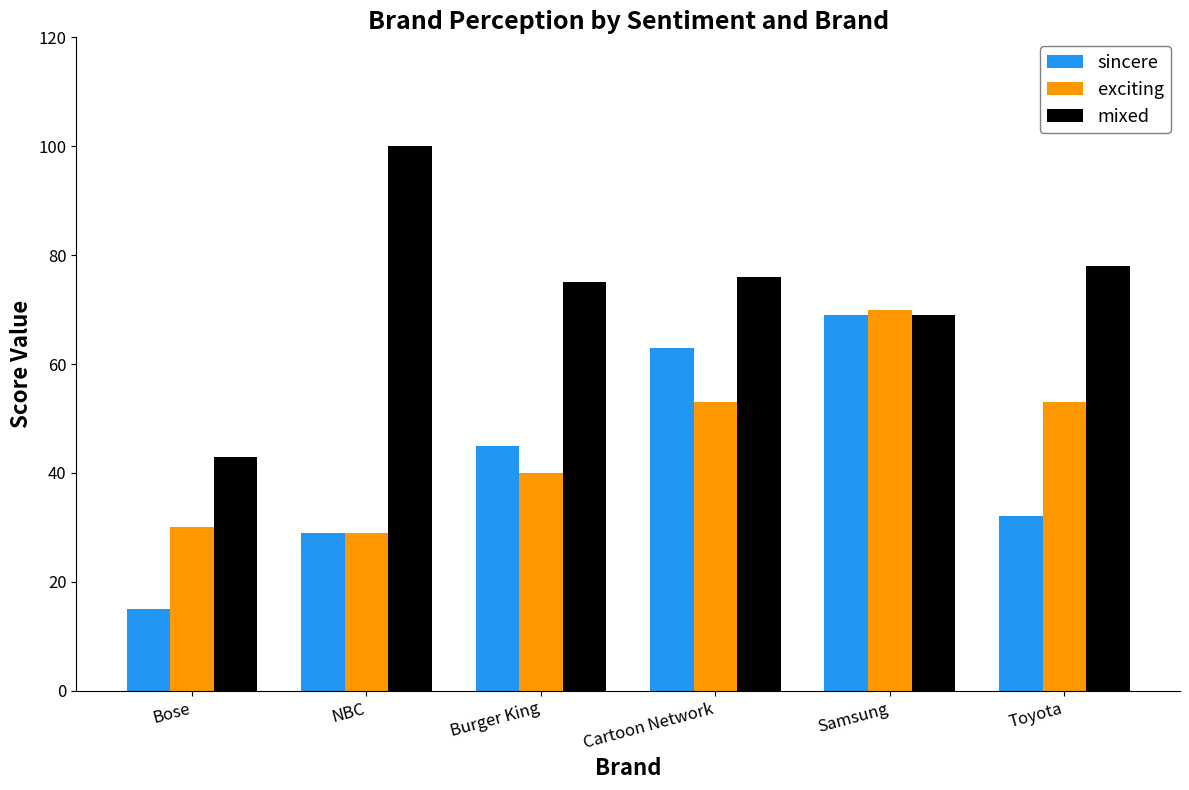

List the labels in order of mixed value, smallest first.

Bose, Samsung, Burger King, Cartoon Network, Toyota, NBC